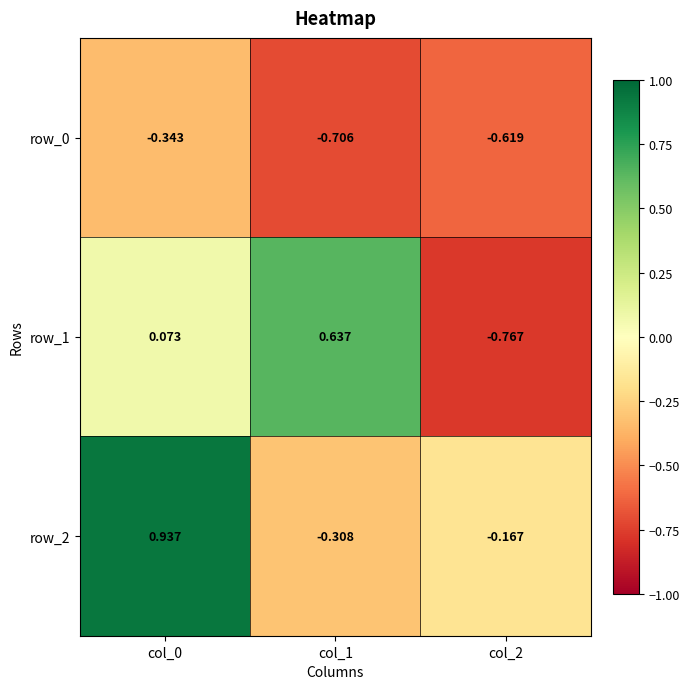

Is the value of row_2 at col_2 greater than the value of row_0 at col_1?

Yes